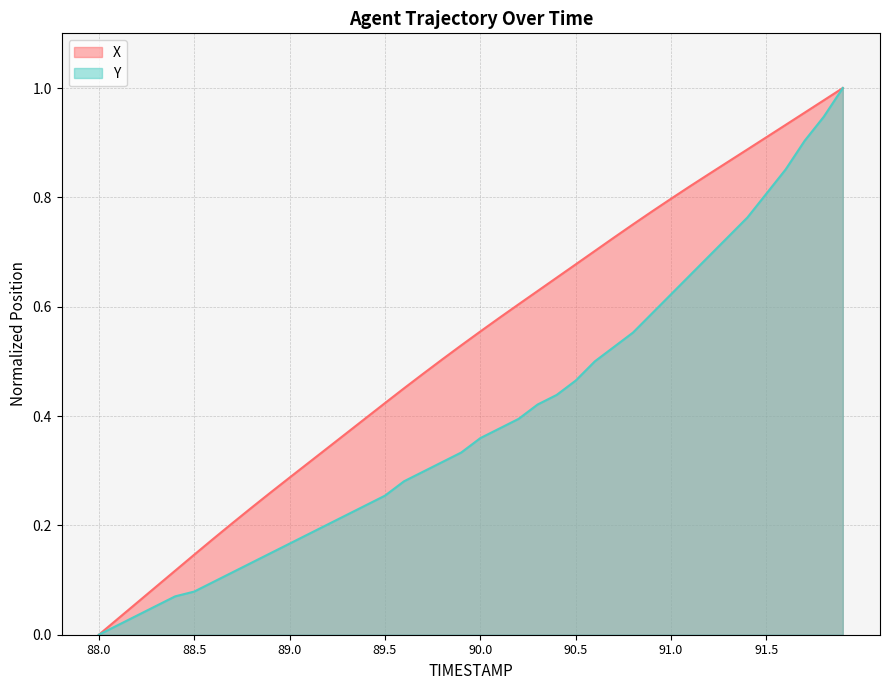

What is the difference between the Y values at 88.0 and 90.1?

0.4